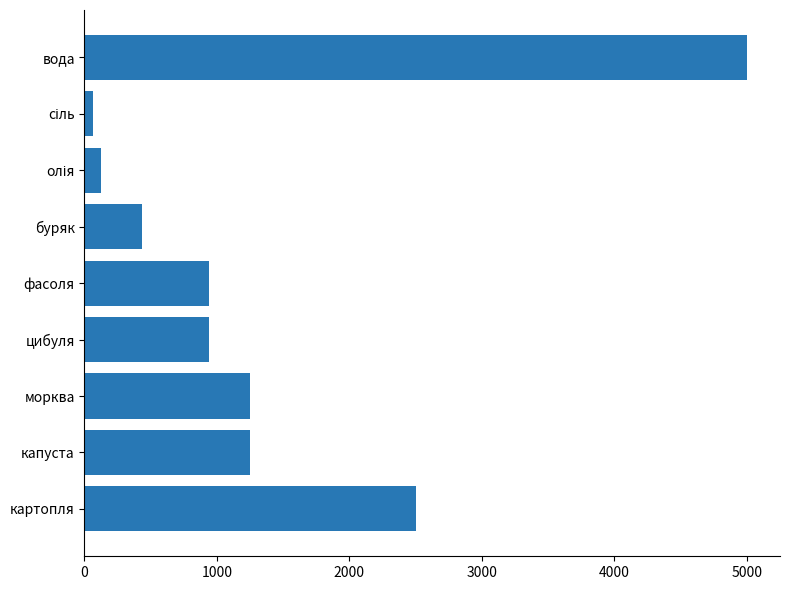

True or false: the data shows 6761.3 at вода.

False